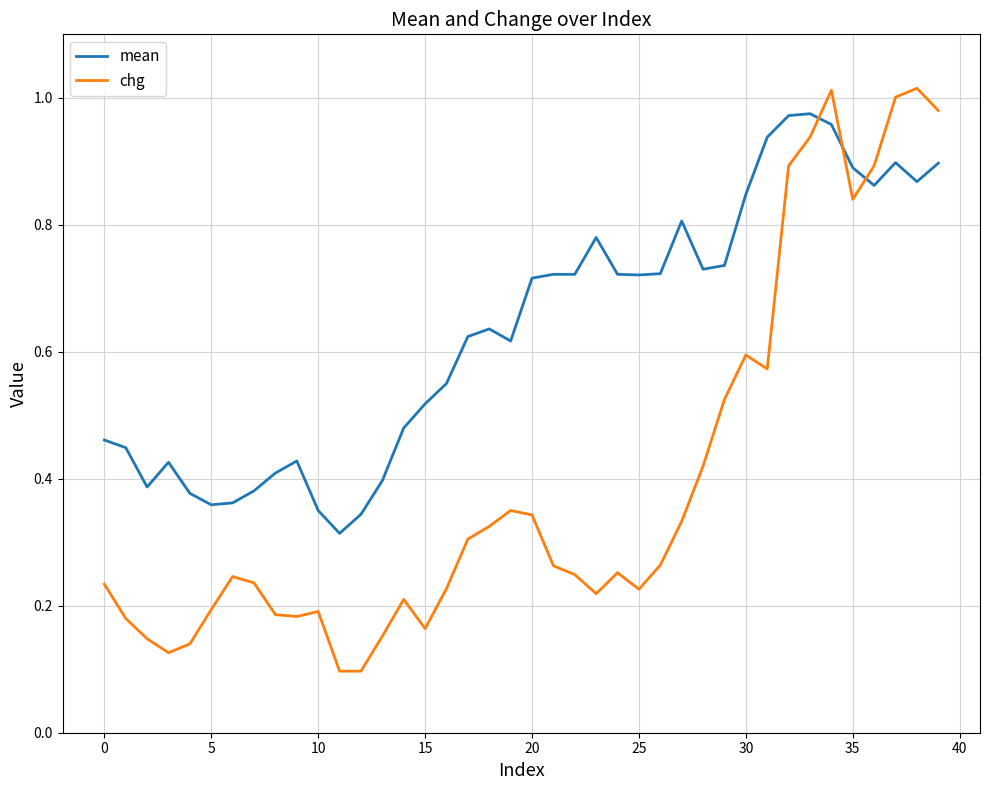

Which series has the widest spread of values?

chg